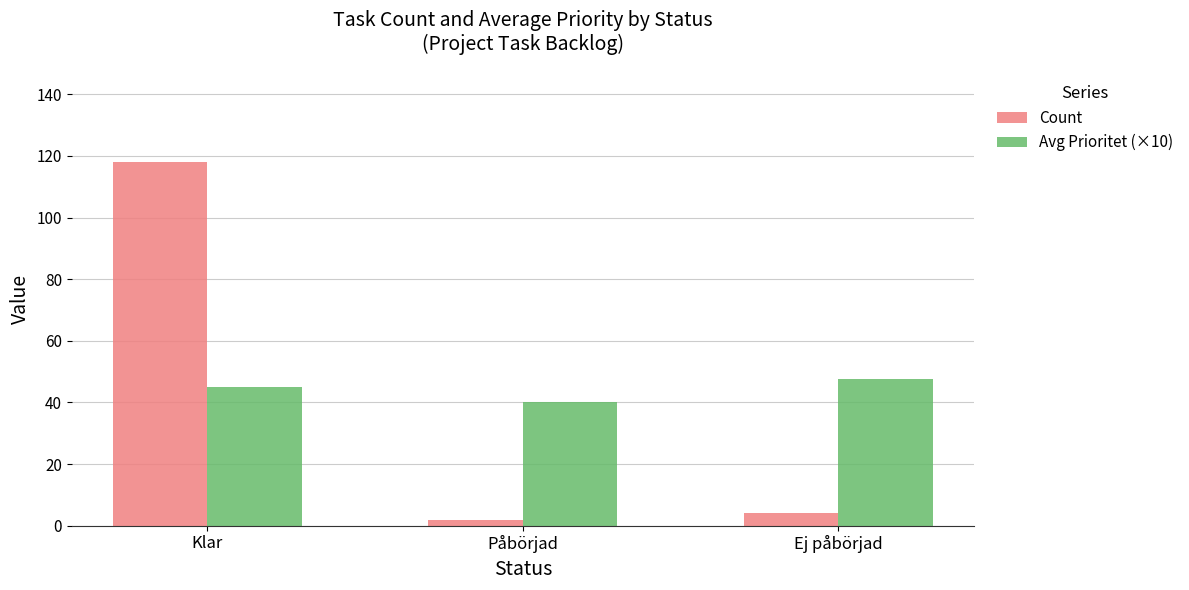

What is the smallest value displayed?

2.0